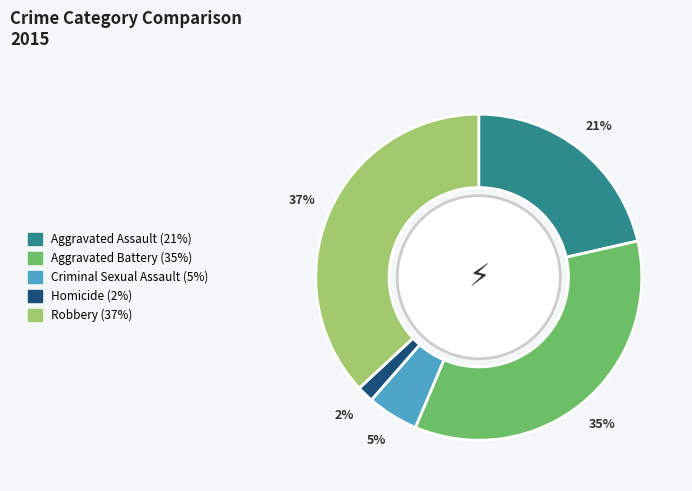

Which has a higher value, Criminal Sexual Assault or Aggravated Battery?

Aggravated Battery